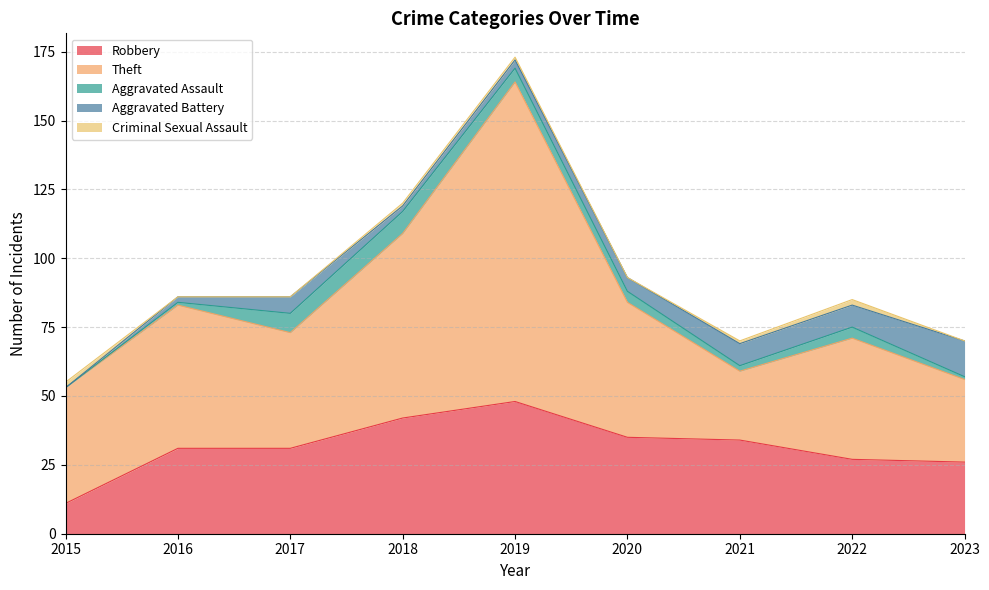

Which category has the lowest value in the Robbery series?

2015